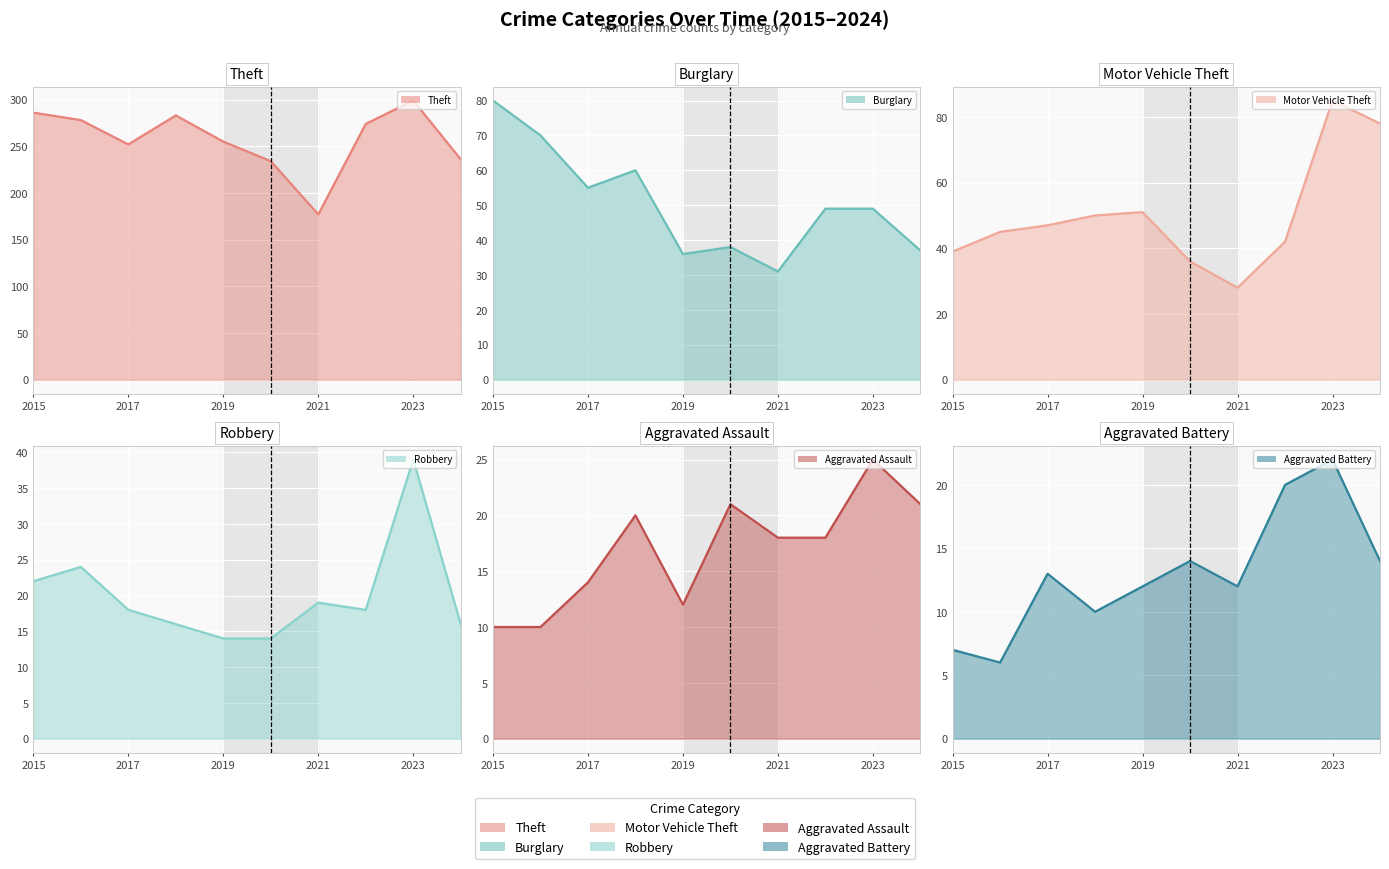

Read the Aggravated Battery value at 2020, to the nearest 10.

10